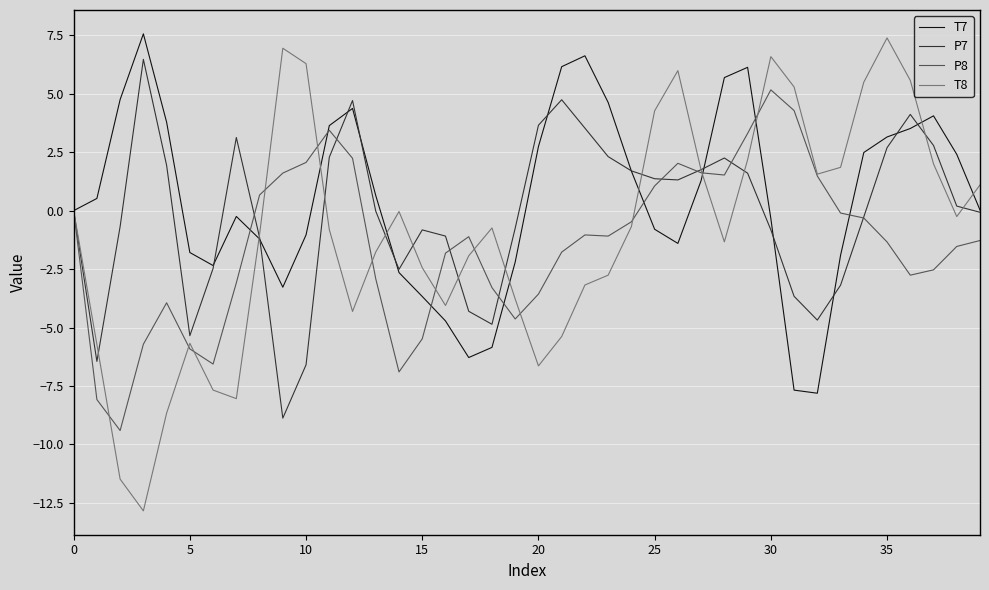

Which series has the widest spread of values?

T8